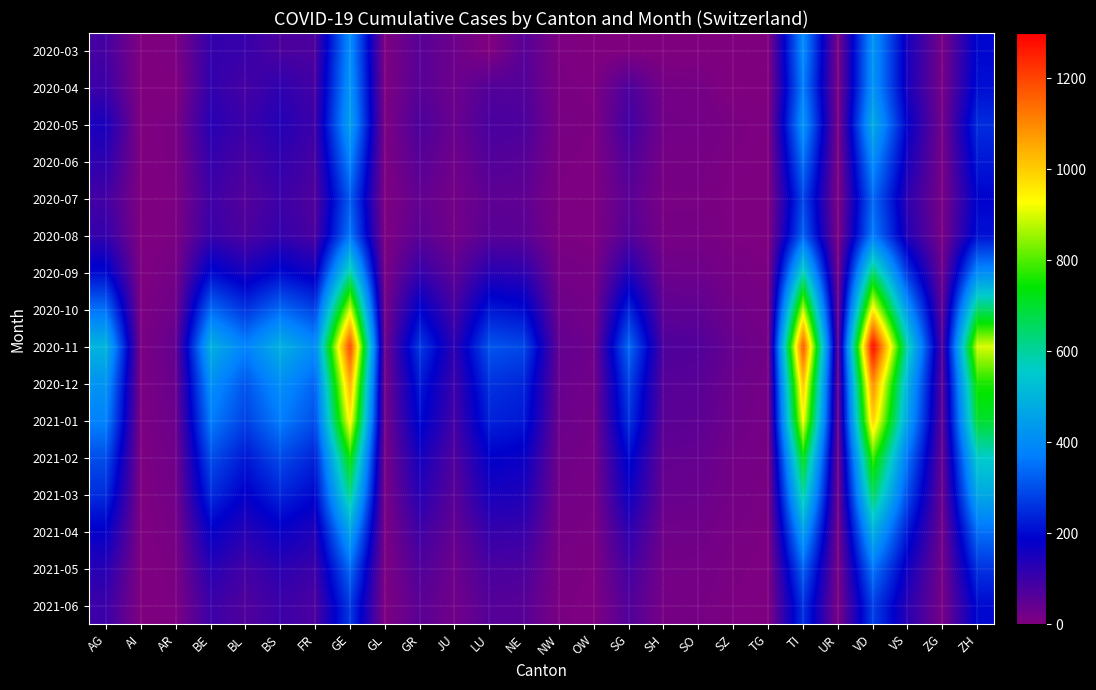

What is the total value across all series at OW?

185